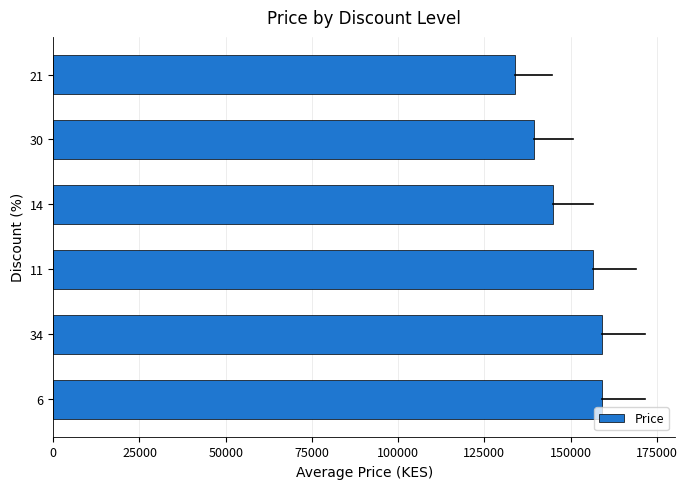

Between 14 and 6, which is larger?

6